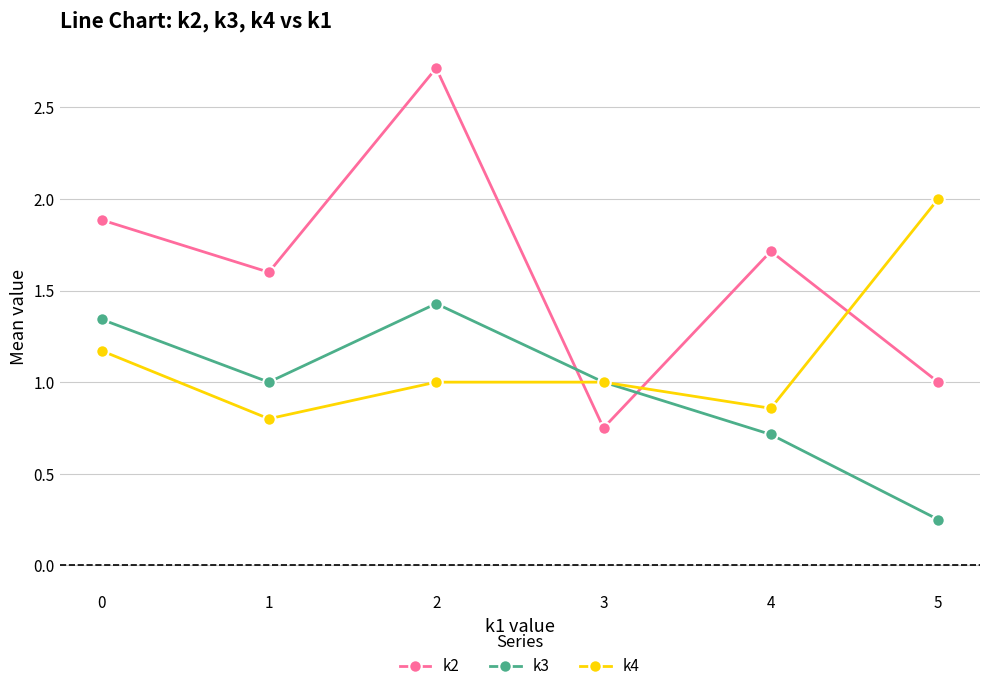

Is it true that k4 equals 1.0 at 3?

True